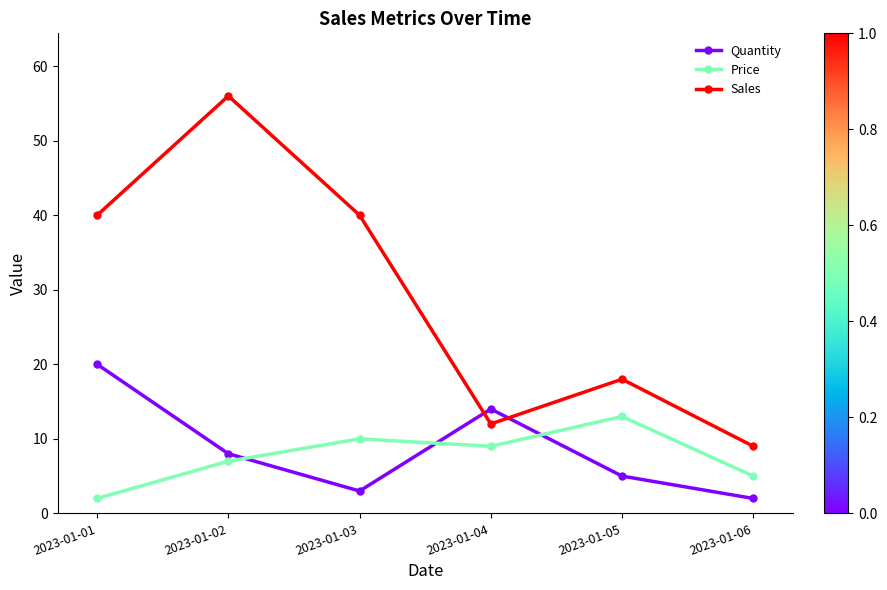

Which series has the widest spread of values?

Sales